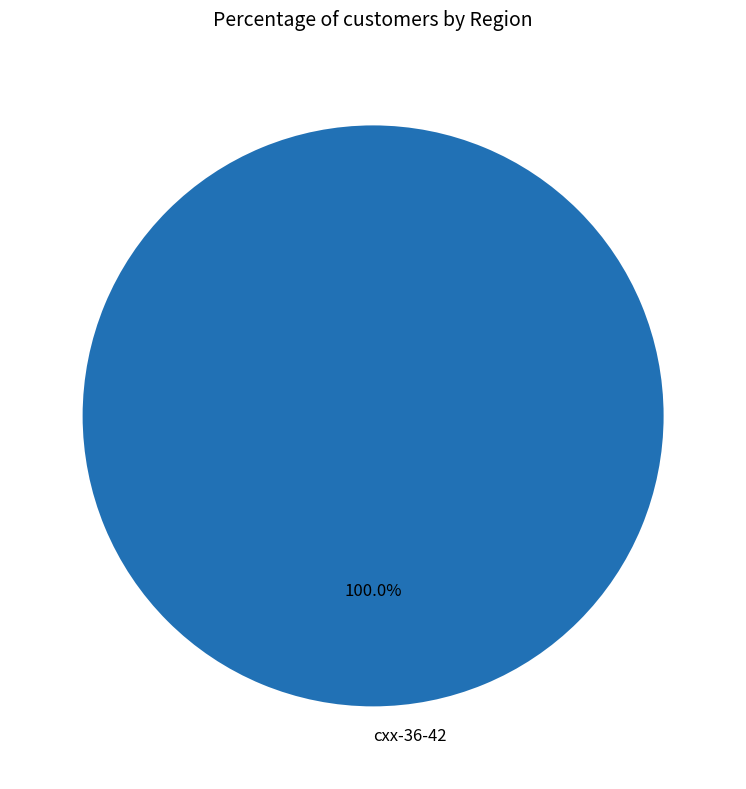

Rank the categories by value from lowest to highest.

cxx-36-42